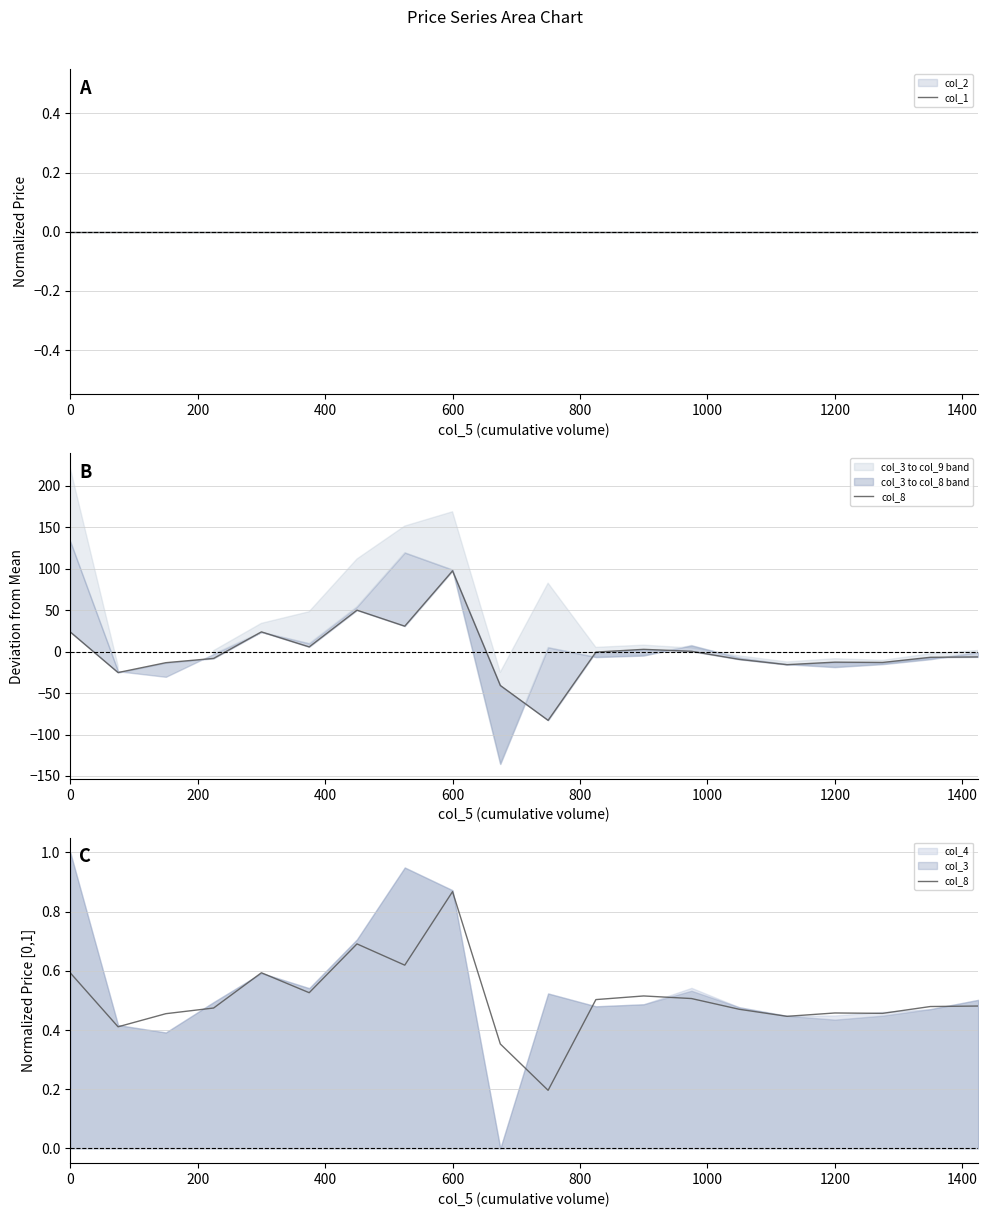

At how many categories does at least one series exceed 0?

20